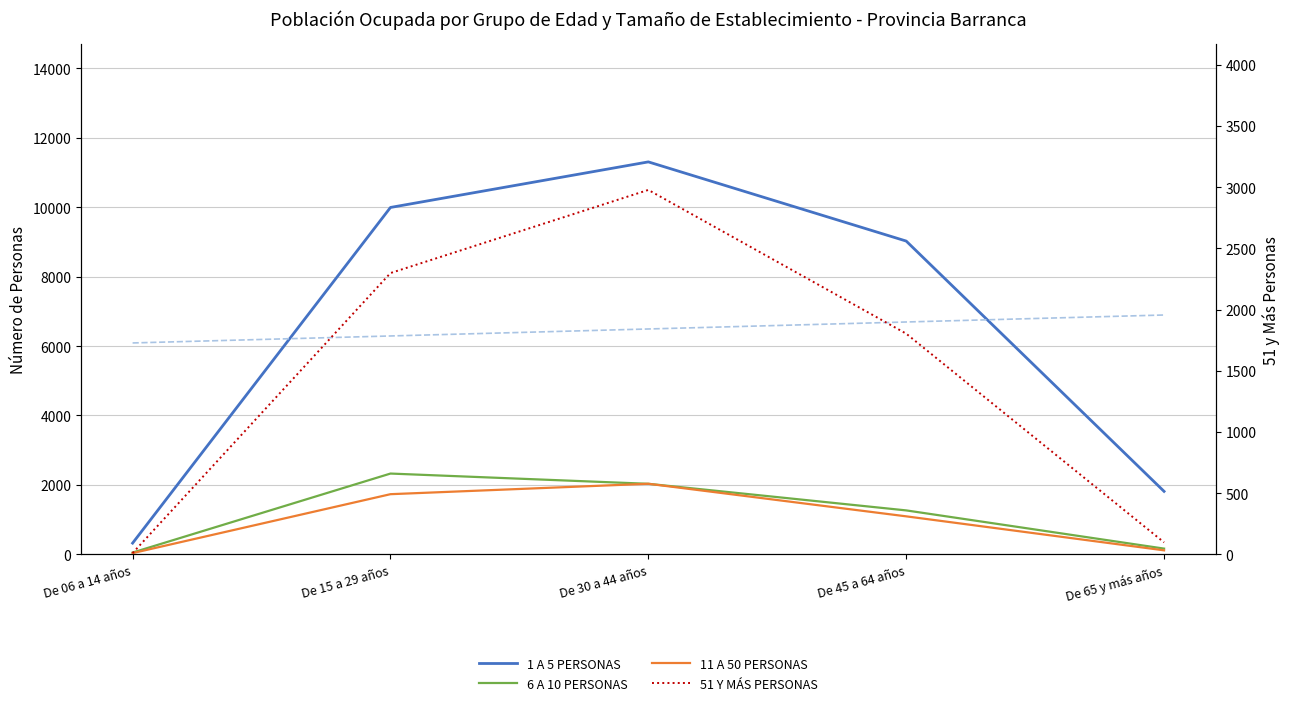

What is the label of the 2nd point from the right?

De 45 a 64 años